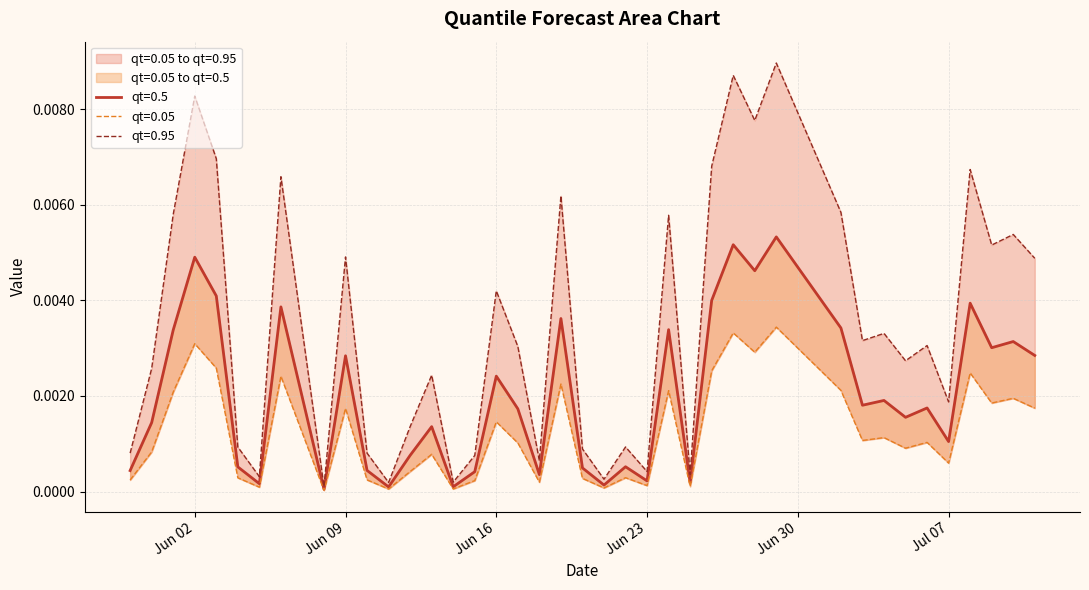

The value of qt=0.05 at 2015-06-13 is 0.0. True or false?

True